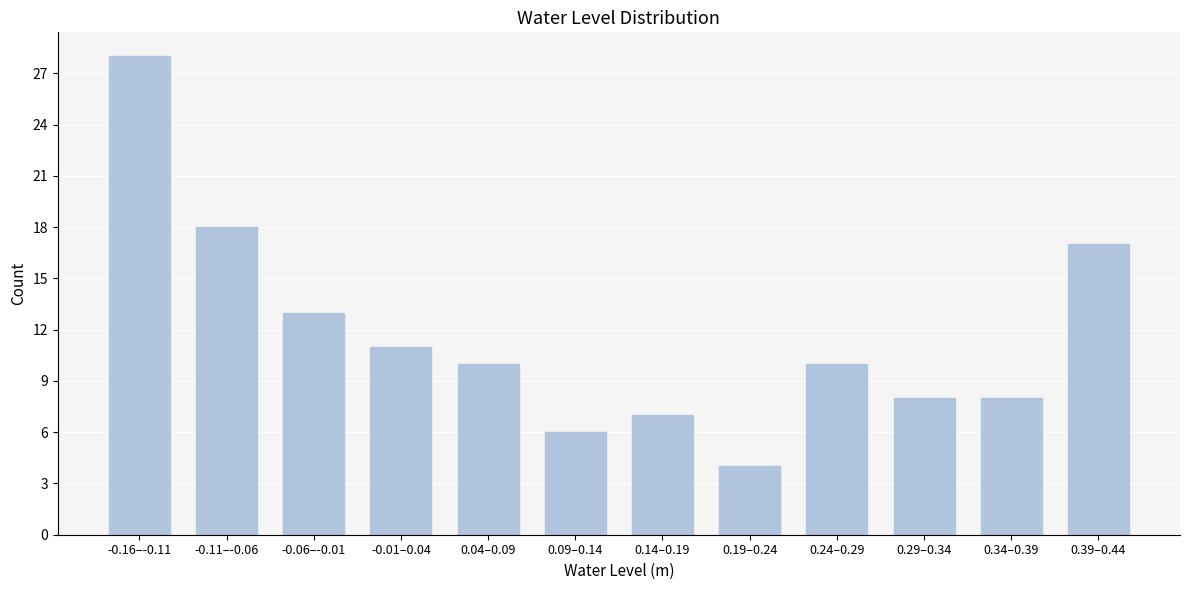

Reading left to right, transcribe all the data shown in this chart.

28	18	13	11	10	6	7	4	10	8	8	17